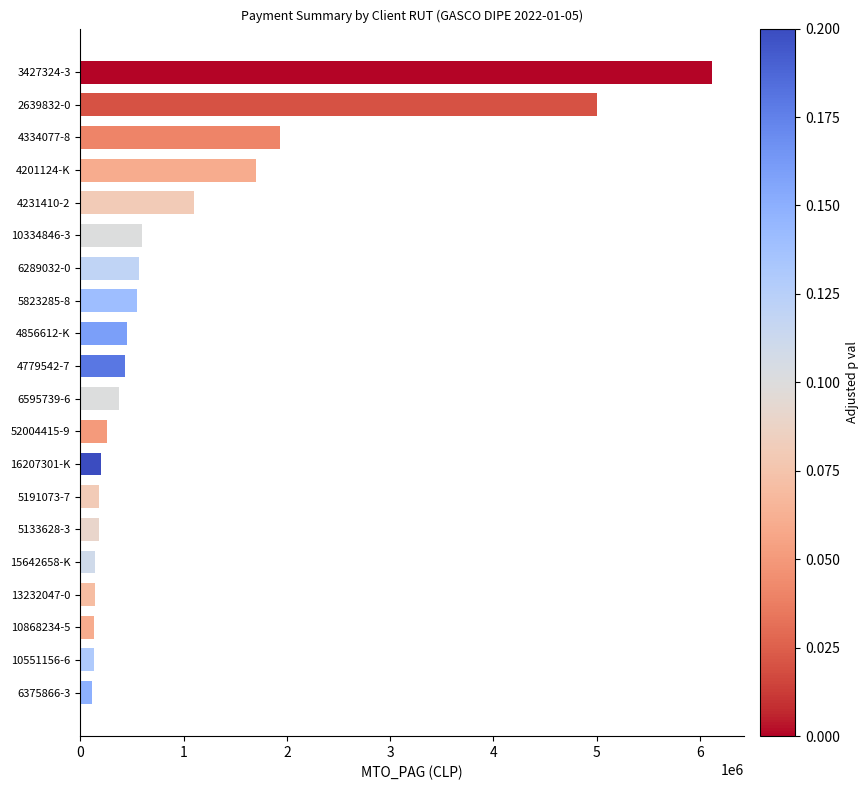

What is the label of the 8th bar from the top?

5823285-8